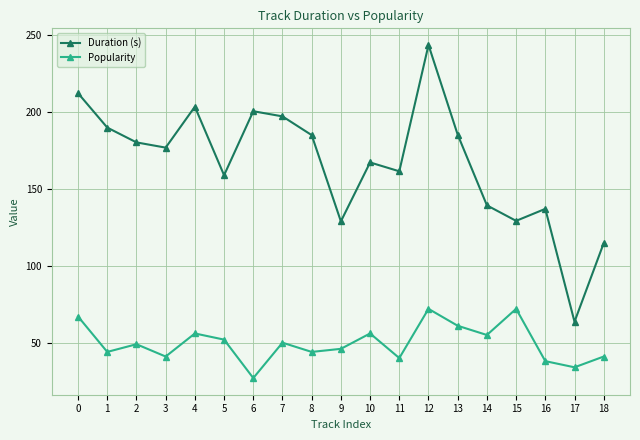

At which category is the sum across all series the highest?

12